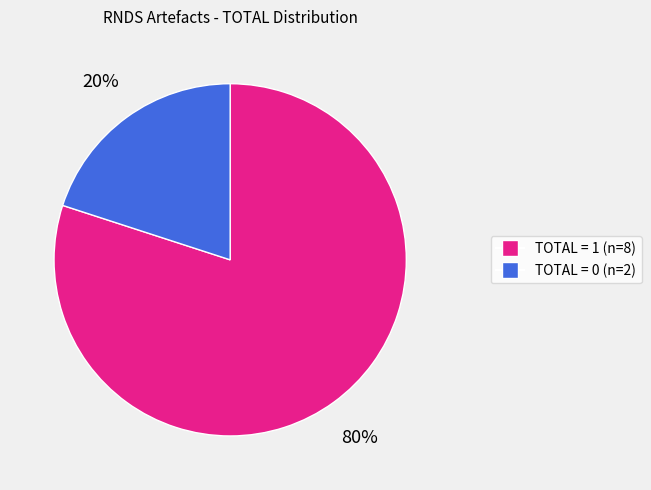

Is there a majority slice in this chart?

Yes